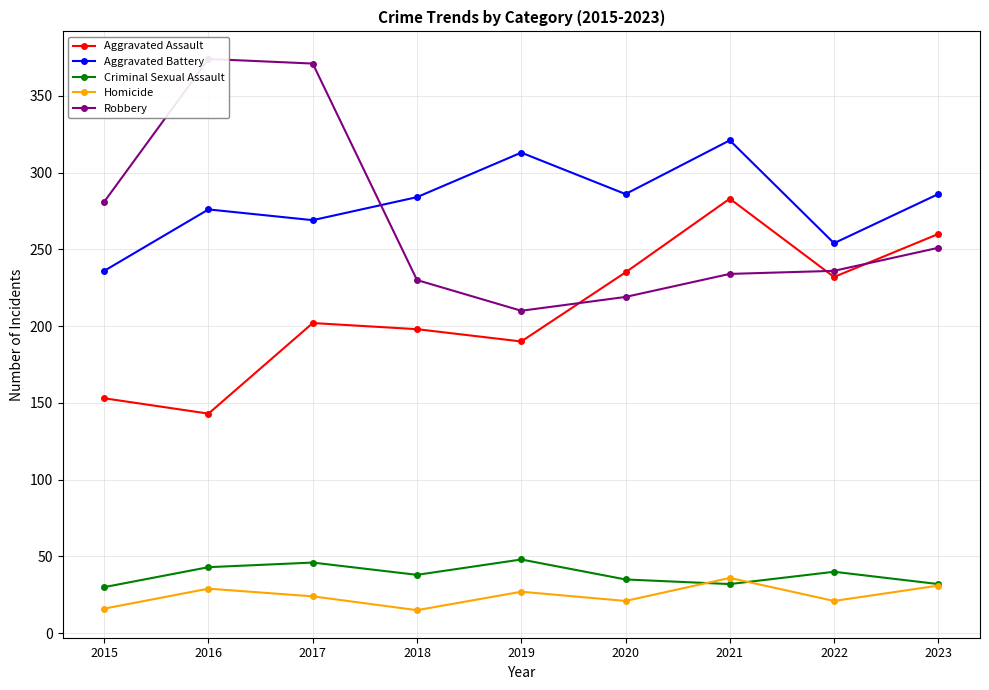

Which series has the widest spread of values?

Robbery